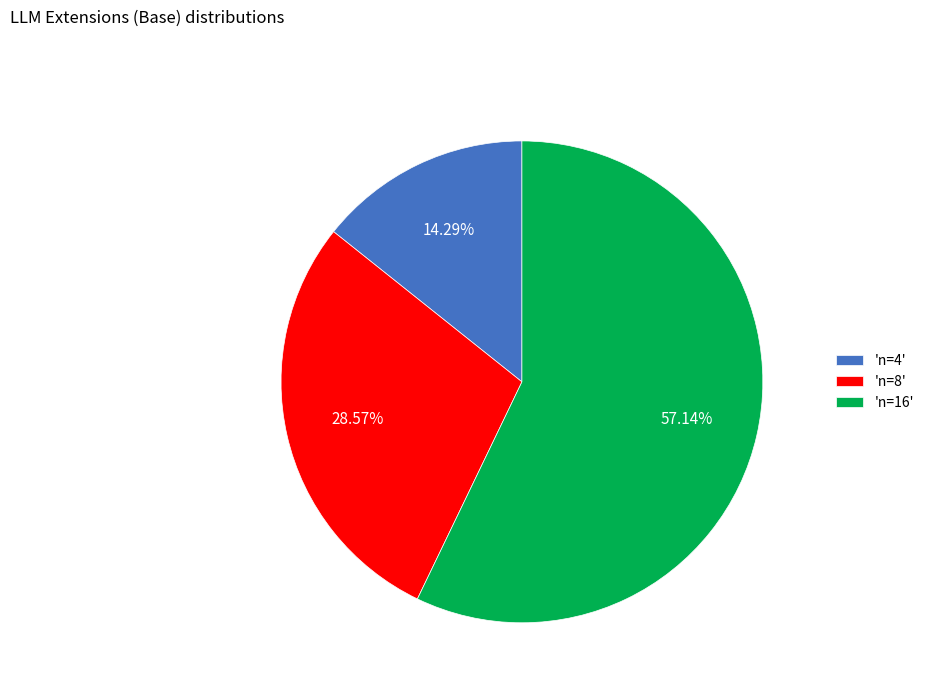

Which category accounts for the majority?

'n=16'